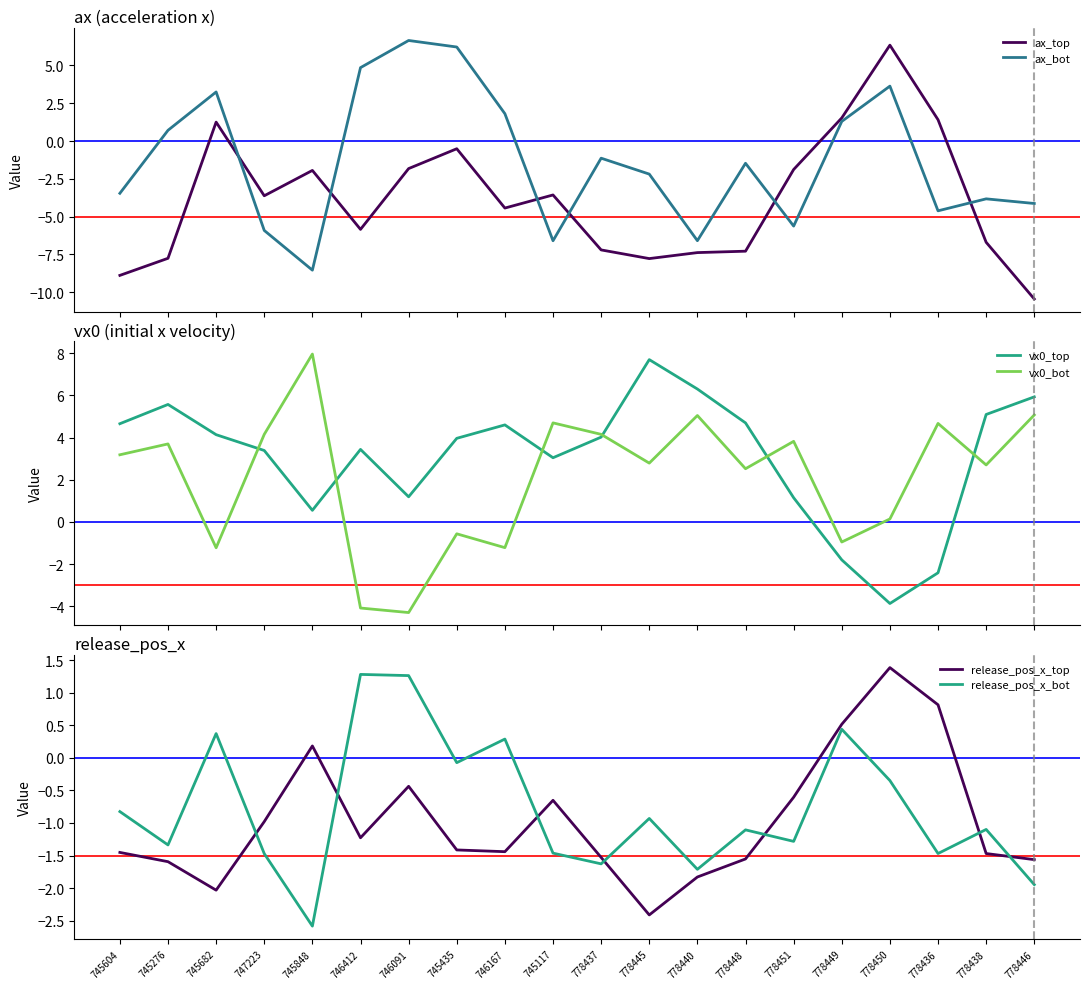

Reading left to right, transcribe all the data shown in this chart.

ax_top: -8.9	-7.8	1.2	-3.6	-1.9	-5.8	-1.8	-0.5	-4.4	-3.6	-7.2	-7.8	-7.4	-7.3	-1.9	1.5	6.3	1.4	-6.7	-10.4
ax_bot: -3.5	0.7	3.2	-5.9	-8.5	4.8	6.6	6.2	1.8	-6.6	-1.1	-2.2	-6.6	-1.5	-5.6	1.3	3.6	-4.6	-3.8	-4.1
vx0_top: 4.7	5.6	4.1	3.4	0.6	3.4	1.2	4.0	4.6	3.0	4.0	7.7	6.3	4.7	1.1	-1.8	-3.9	-2.4	5.1	5.9
vx0_bot: 3.2	3.7	-1.2	4.1	8.0	-4.1	-4.3	-0.6	-1.2	4.7	4.1	2.8	5.0	2.5	3.8	-1.0	0.1	4.7	2.7	5.1
release_pos_x_top: -1.5	-1.6	-2.0	-1.0	0.2	-1.2	-0.4	-1.4	-1.4	-0.7	-1.5	-2.4	-1.8	-1.6	-0.6	0.5	1.4	0.8	-1.5	-1.6
release_pos_x_bot: -0.8	-1.3	0.4	-1.5	-2.6	1.3	1.3	-0.1	0.3	-1.5	-1.6	-0.9	-1.7	-1.1	-1.3	0.4	-0.3	-1.5	-1.1	-1.9